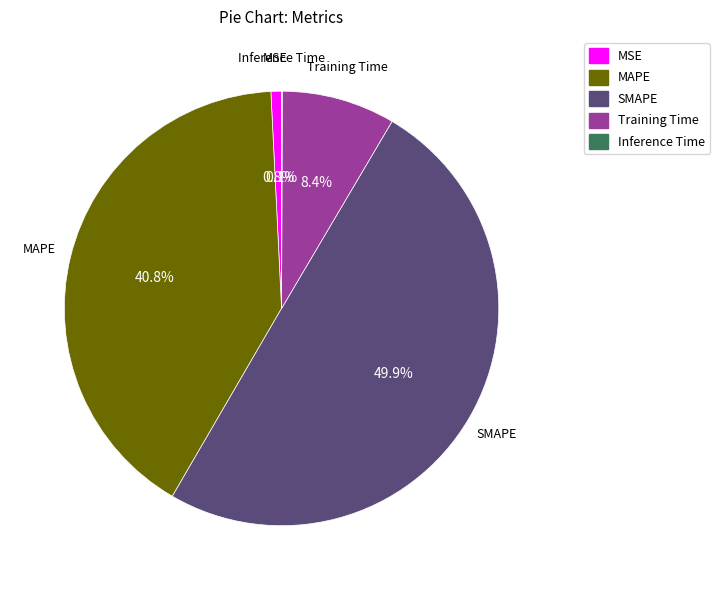

Does MAPE account for over 50% of the chart?

No